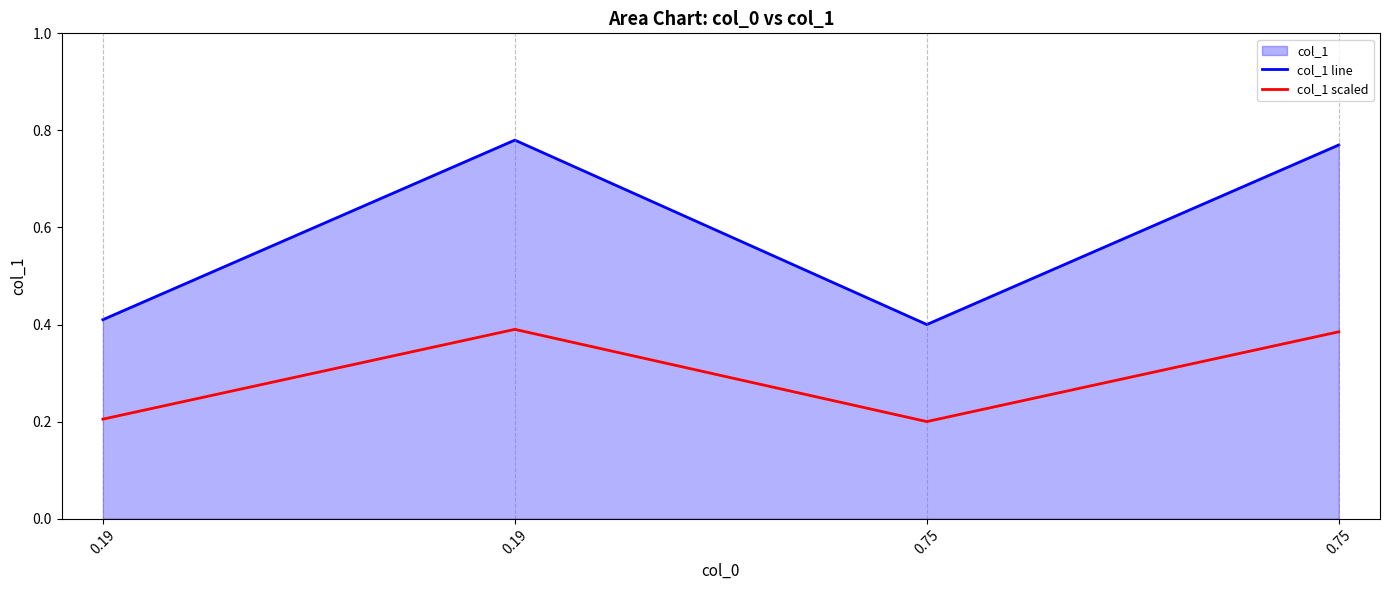

Is it true that col_1 scaled equals 0.2 at 0.75?

True